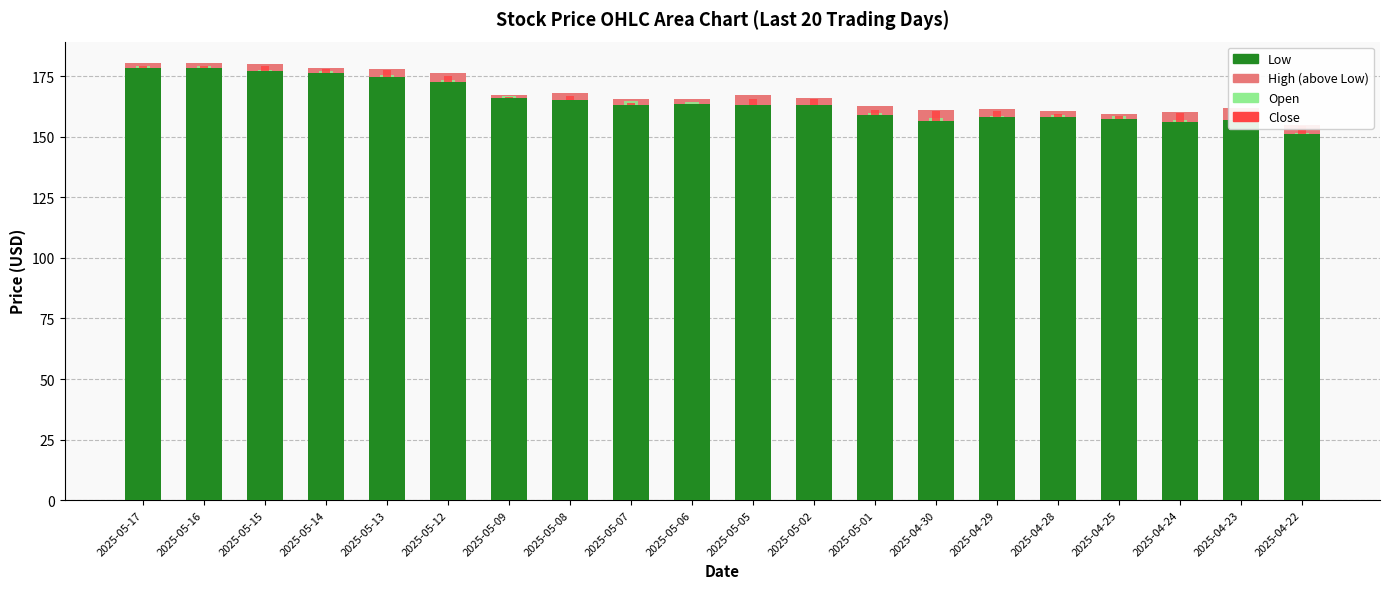

Does the chart contain stacked bars?

No